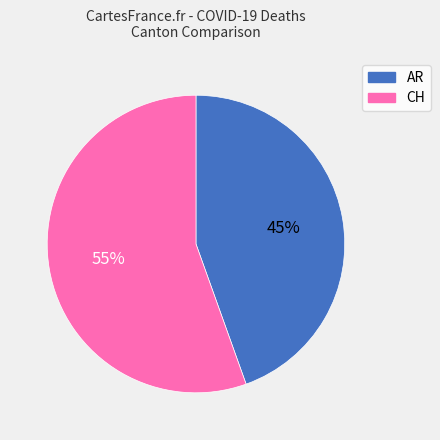

What percentage is the CH slice, to the nearest percent?

55%